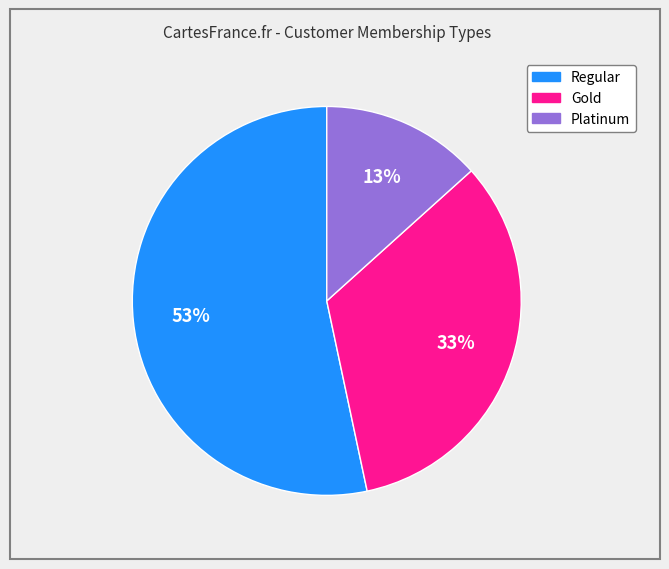

To the nearest percent, what is the difference between the largest and smallest slice percentages?

40%